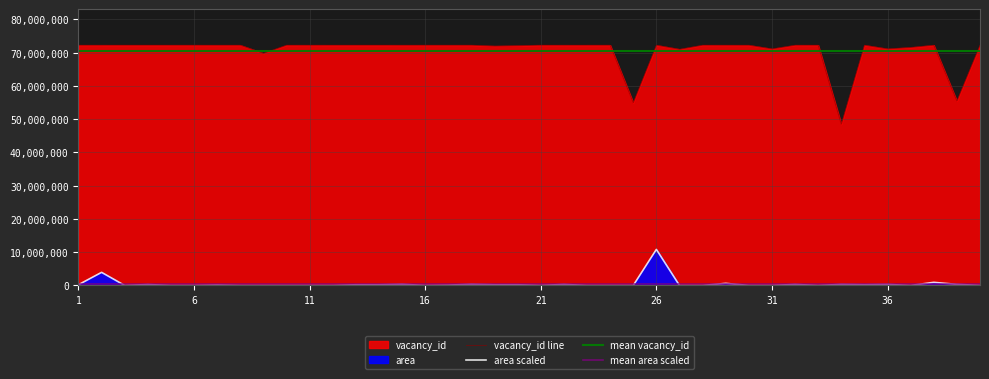

The value of mean vacancy_id at 26 is 70643527.9. True or false?

True